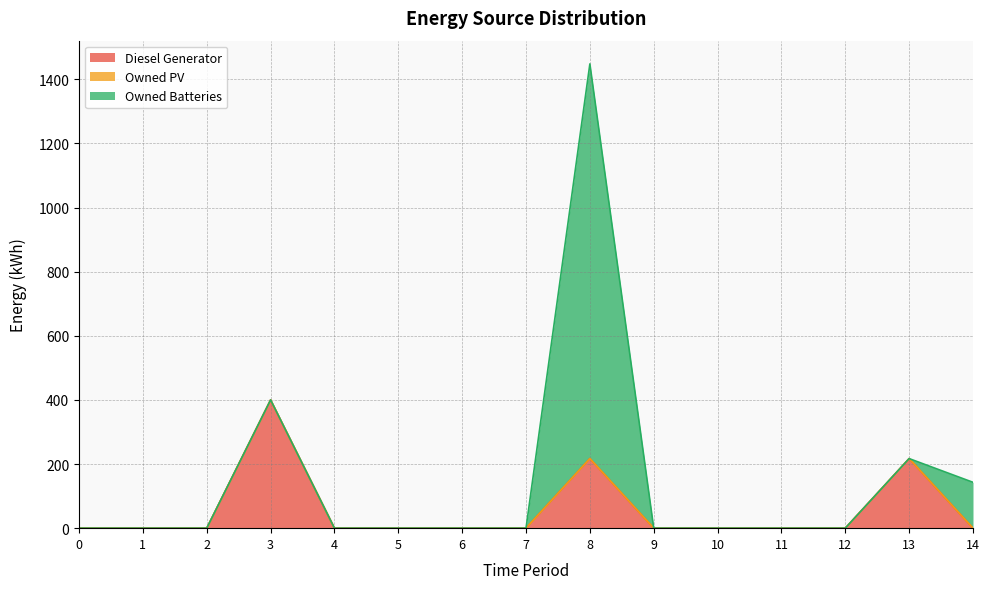

At which category is the sum across all series the highest?

8